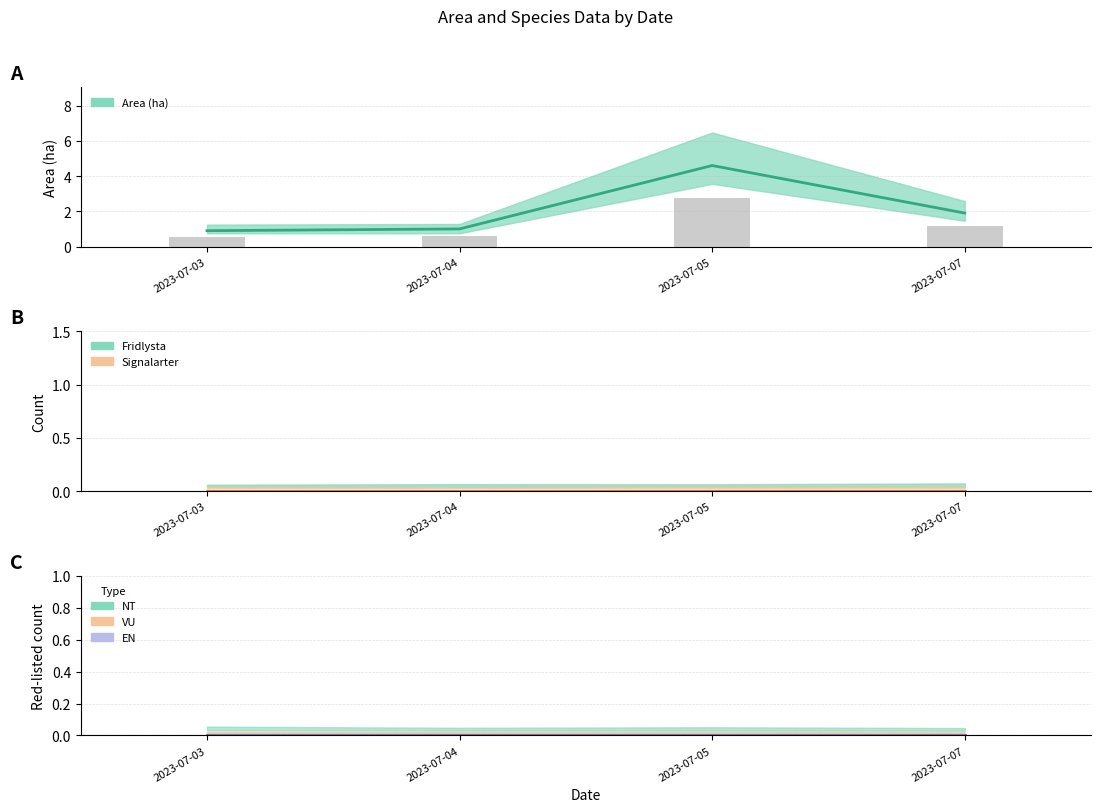

Reading right to left, what are all the values shown in this chart?

Area (ha): 2023-07-07=1.9	2023-07-05=4.6	2023-07-04=1.0	2023-07-03=0.9
Fridlysta: 2023-07-07=0.0	2023-07-05=0.0	2023-07-04=0.0	2023-07-03=0.0
Signalarter: 2023-07-07=0.0	2023-07-05=0.0	2023-07-04=0.0	2023-07-03=0.0
NT: 2023-07-07=0.0	2023-07-05=0.0	2023-07-04=0.0	2023-07-03=0.0
VU: 2023-07-07=0.0	2023-07-05=0.0	2023-07-04=0.0	2023-07-03=0.0
EN: 2023-07-07=0.0	2023-07-05=0.0	2023-07-04=0.0	2023-07-03=0.0